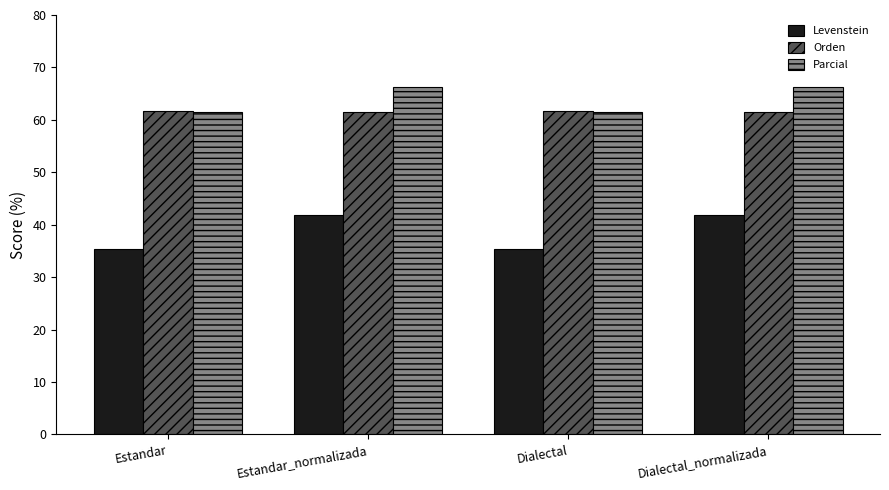

How many categories are shown in the chart?

4